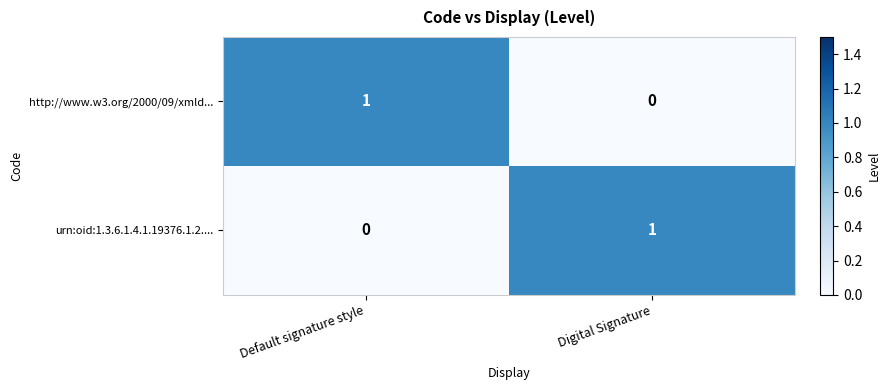

The value of urn:oid:1.3.6.1.4.1.19376.1.2.... at Default signature style is 1. True or false?

False